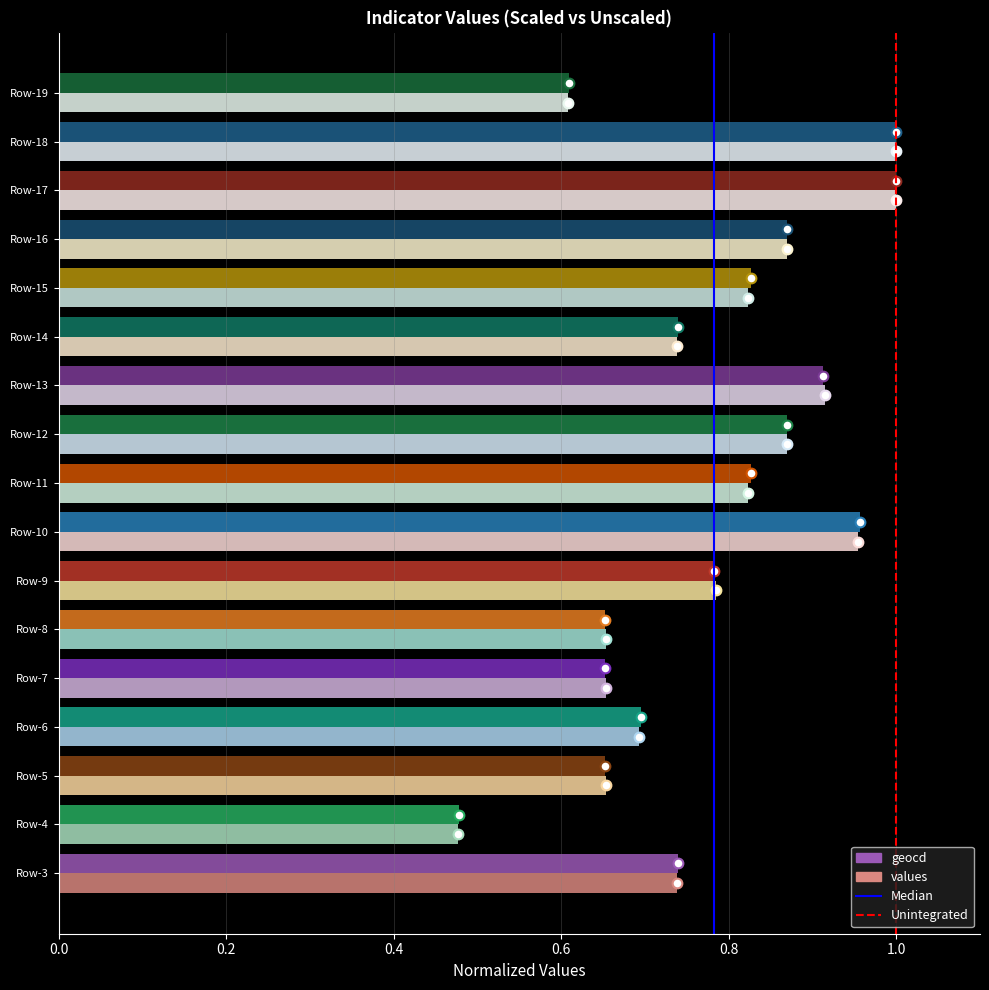

What value does the Median series have at 0.2?

1